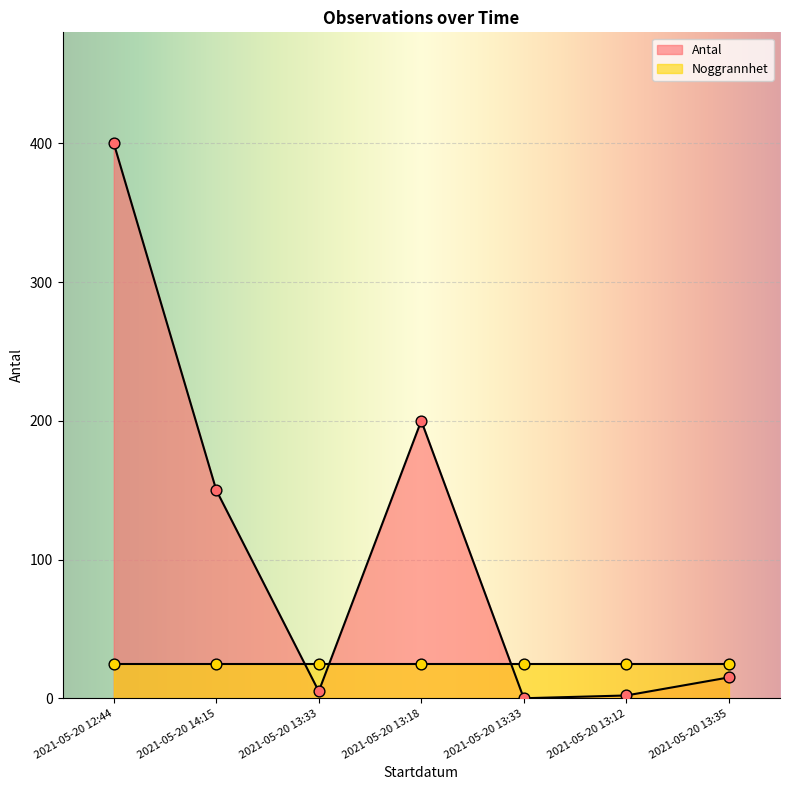

What is the ratio of the value at 2021-05-20 12:44 to the value at 2021-05-20 13:33?

80.0